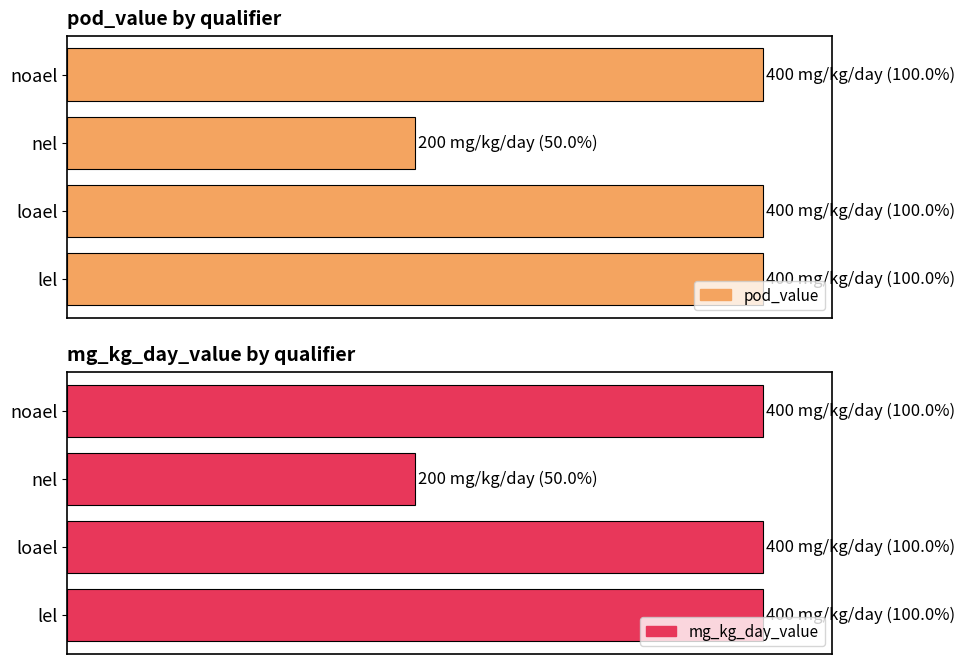

Does the chart contain any negative values?

No